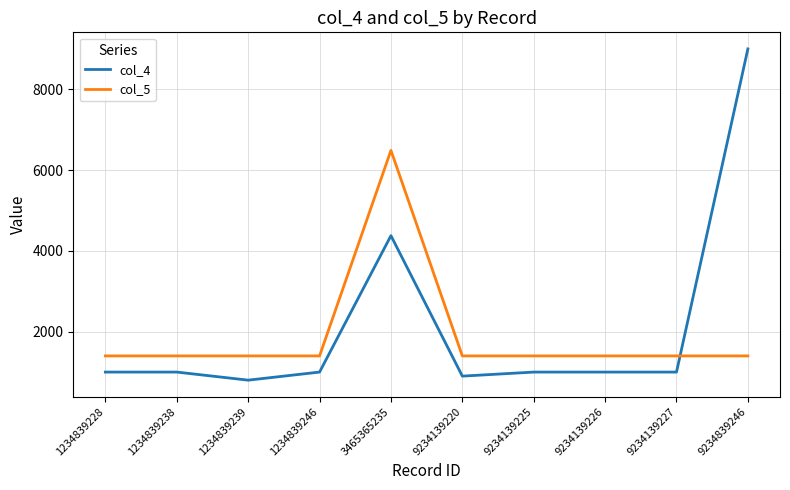

Reading left to right, what are all the values shown in this chart?

col_4: 1000	1000	800	1000	4377	900	1000	1000	1000	9000
col_5: 1400	1400	1400	1400	6488	1400	1400	1400	1400	1400